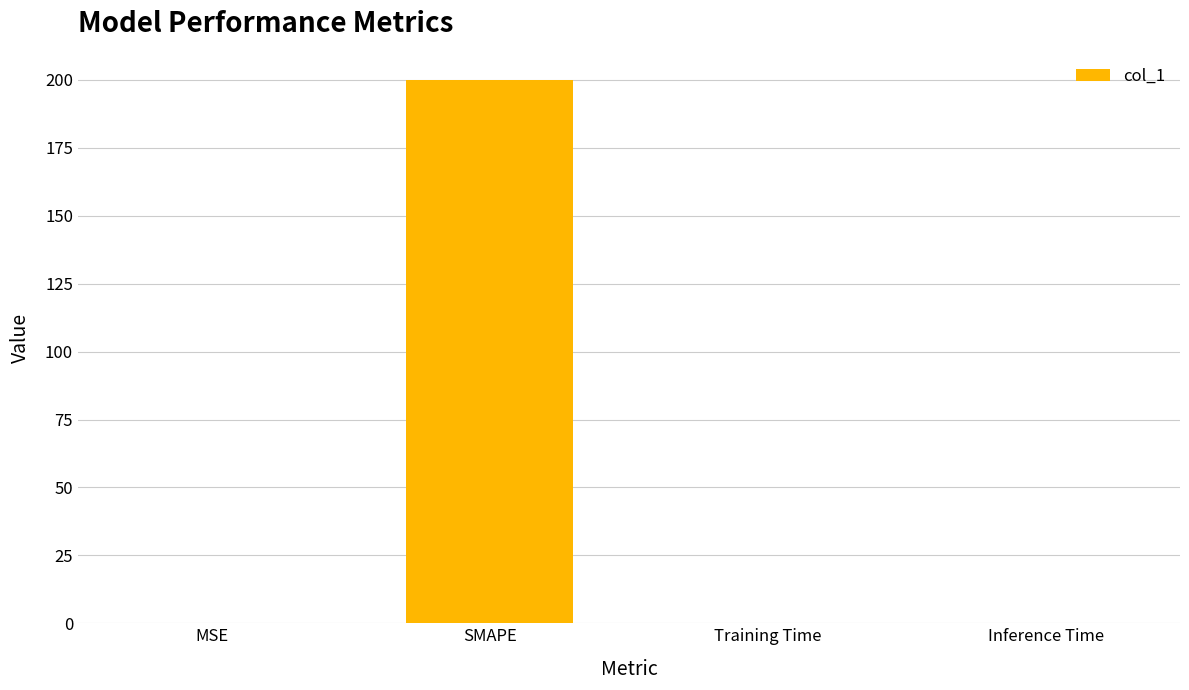

What value does the data have at SMAPE?

200.0